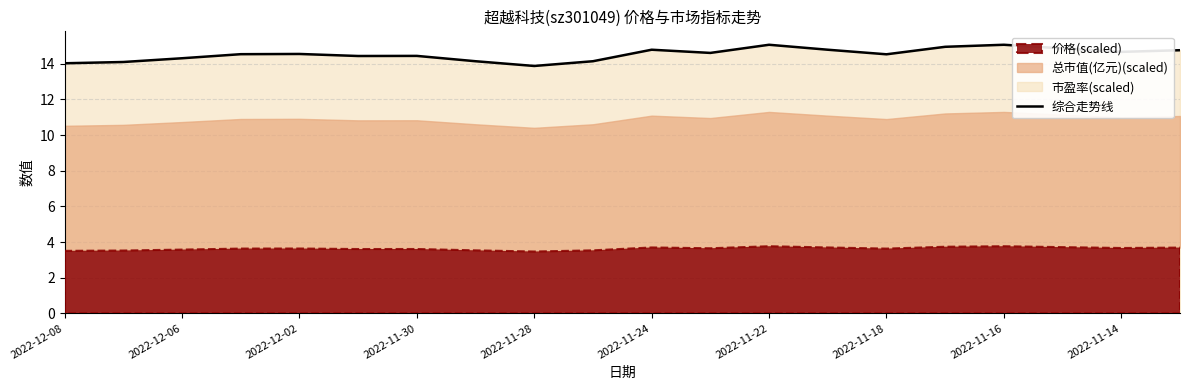

The 综合走势线 series shows 19.3 at 2022-11-14. True or false?

False